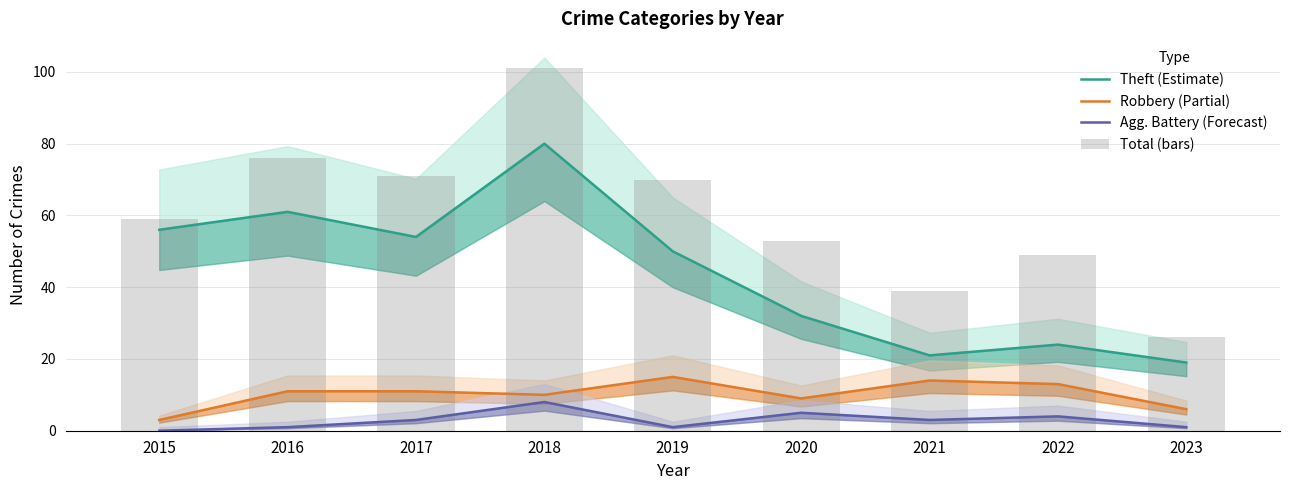

What are all the series names shown in the legend?

Theft (Estimate), Robbery (Partial), Agg. Battery (Forecast), Total (bars)